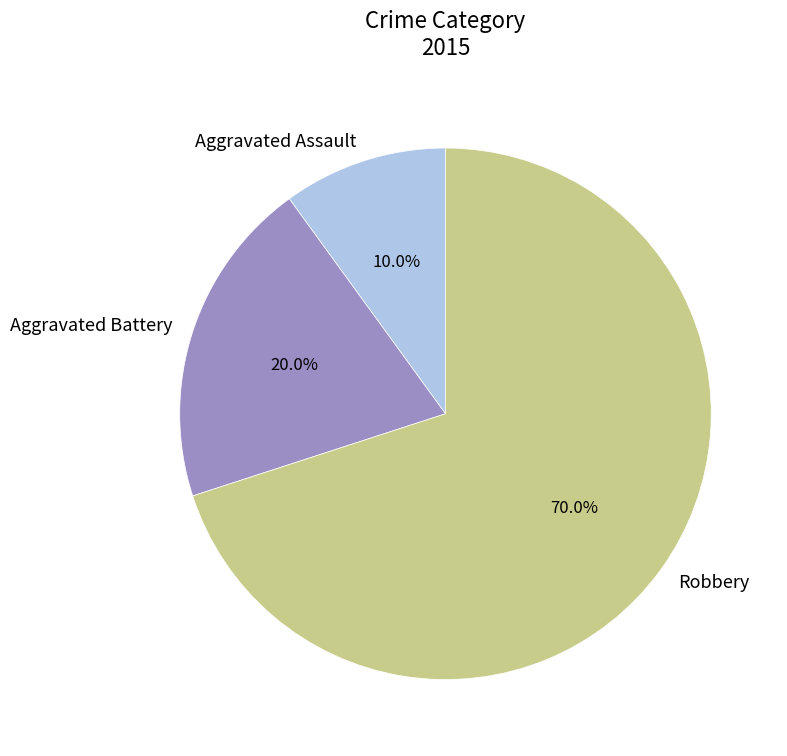

How much of the chart is everything except Aggravated Assault?

90.0%